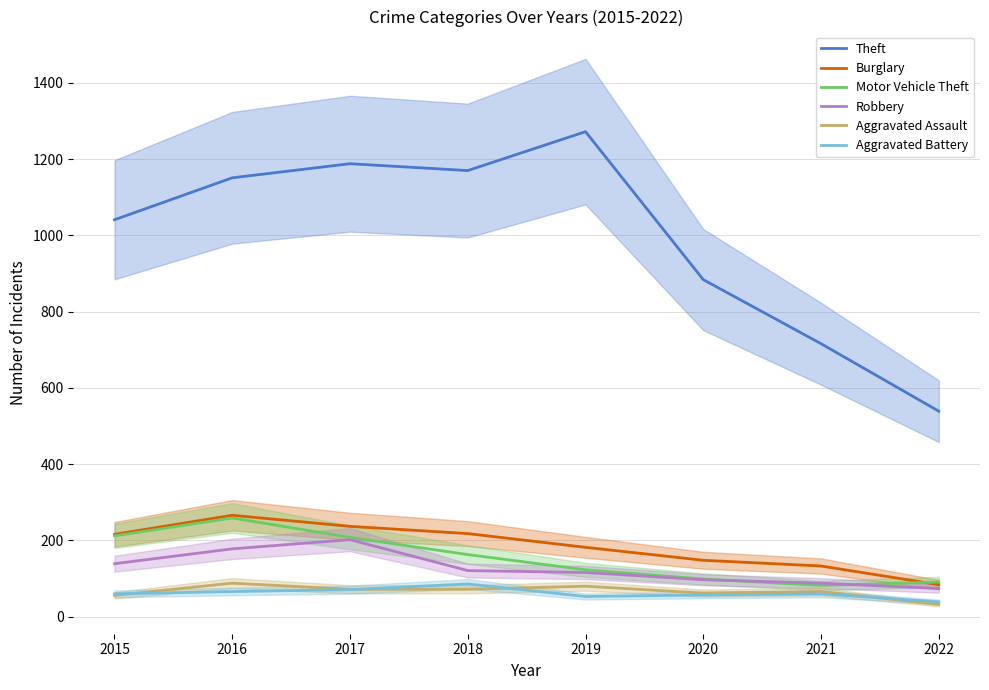

What are all the series names shown in the legend?

Theft, Burglary, Motor Vehicle Theft, Robbery, Aggravated Assault, Aggravated Battery